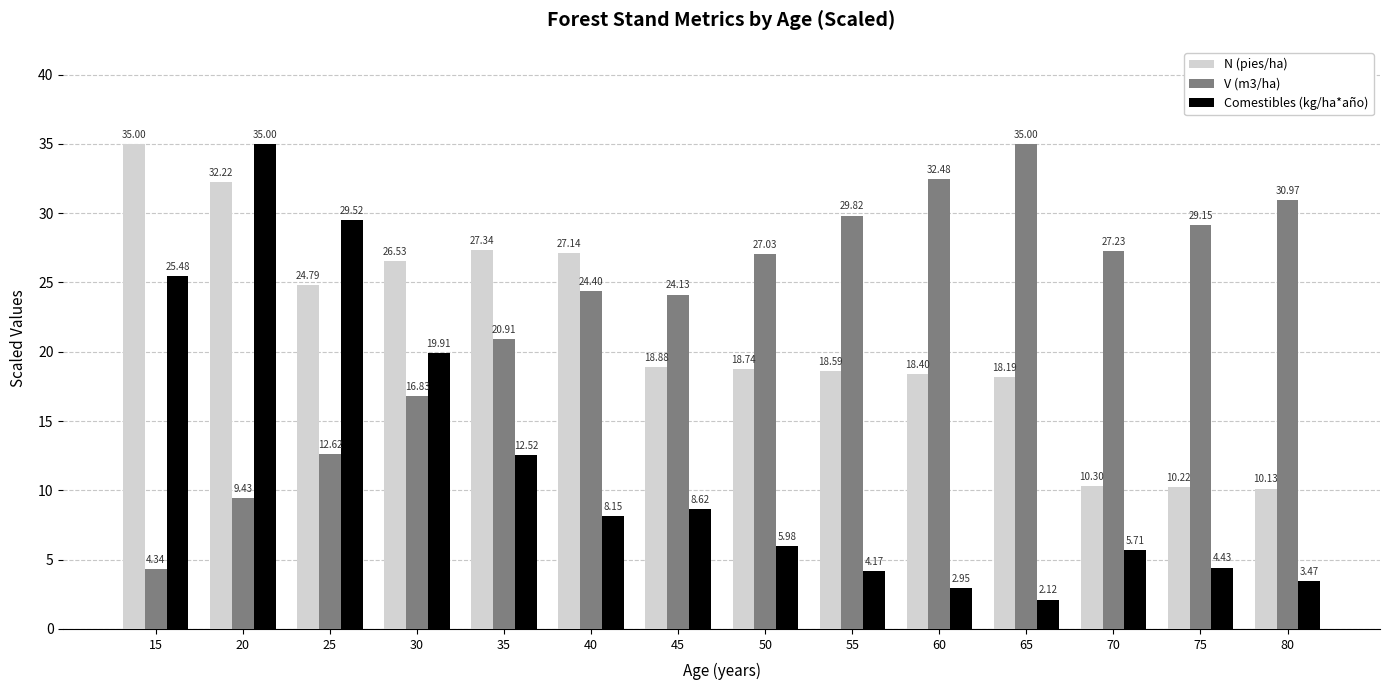

At which category does the chart reach its minimum across all series?

65